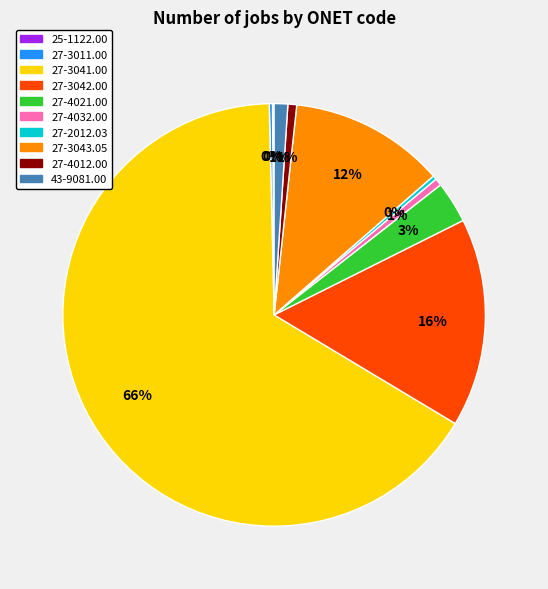

Does any single category account for the majority?

Yes